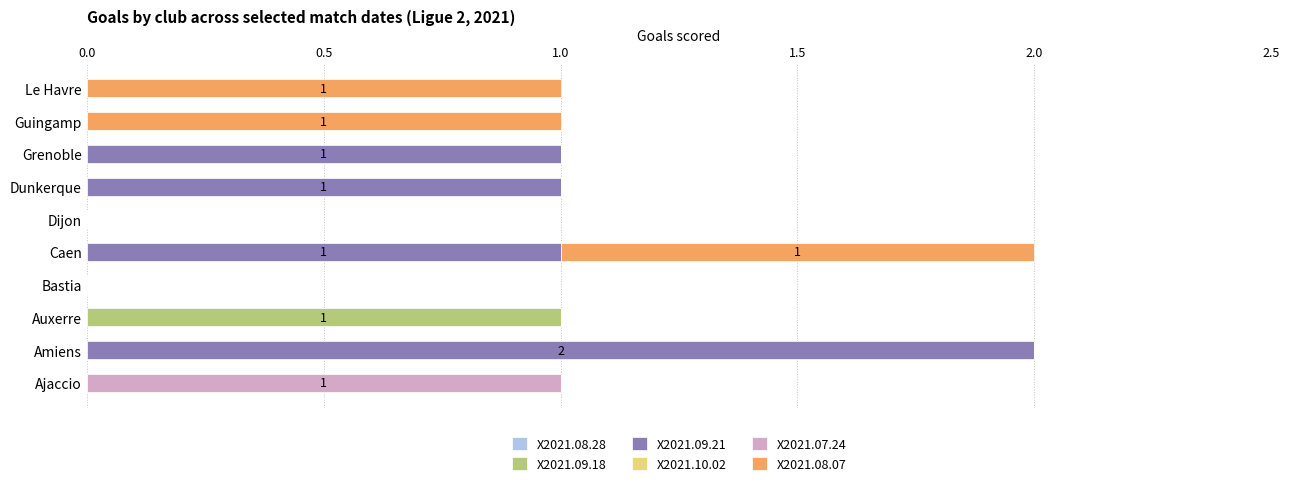

Is it true that X2021.09.18 equals 0 at Dijon?

True